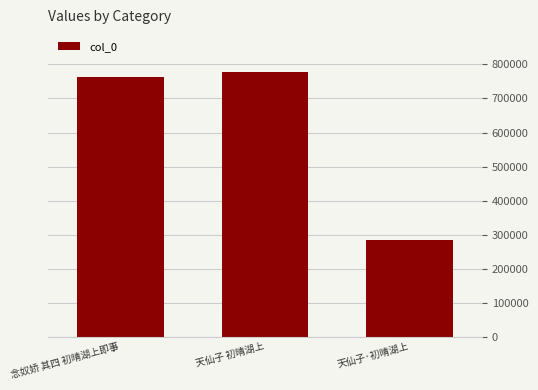

At which label is the value closest to 531598?

念奴娇 其四 初晴湖上即事